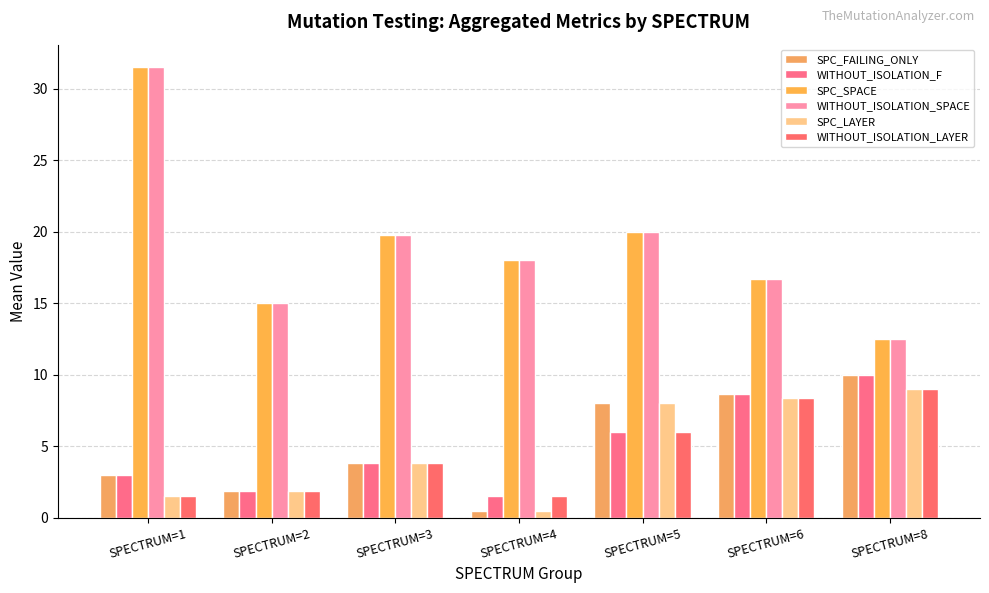

What is the sum of the WITHOUT_ISOLATION_LAYER values at SPECTRUM=1 and SPECTRUM=4?

3.0